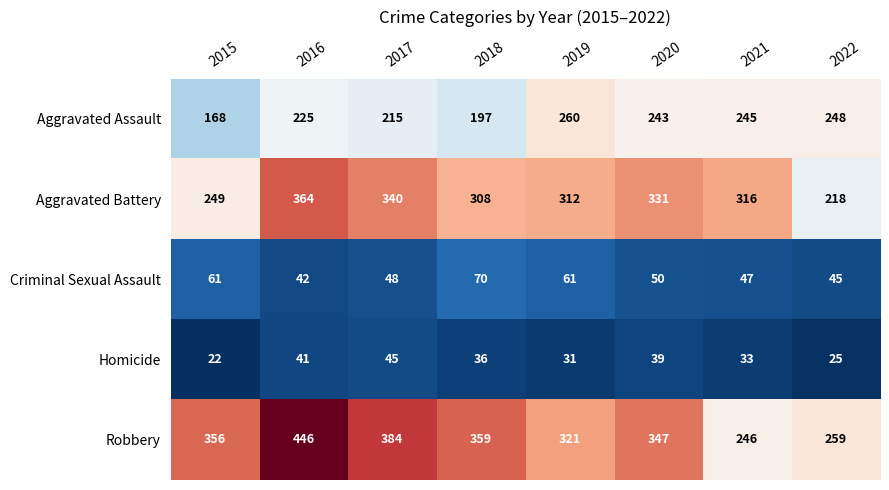

Is it true that Criminal Sexual Assault equals 32 at 2019?

False